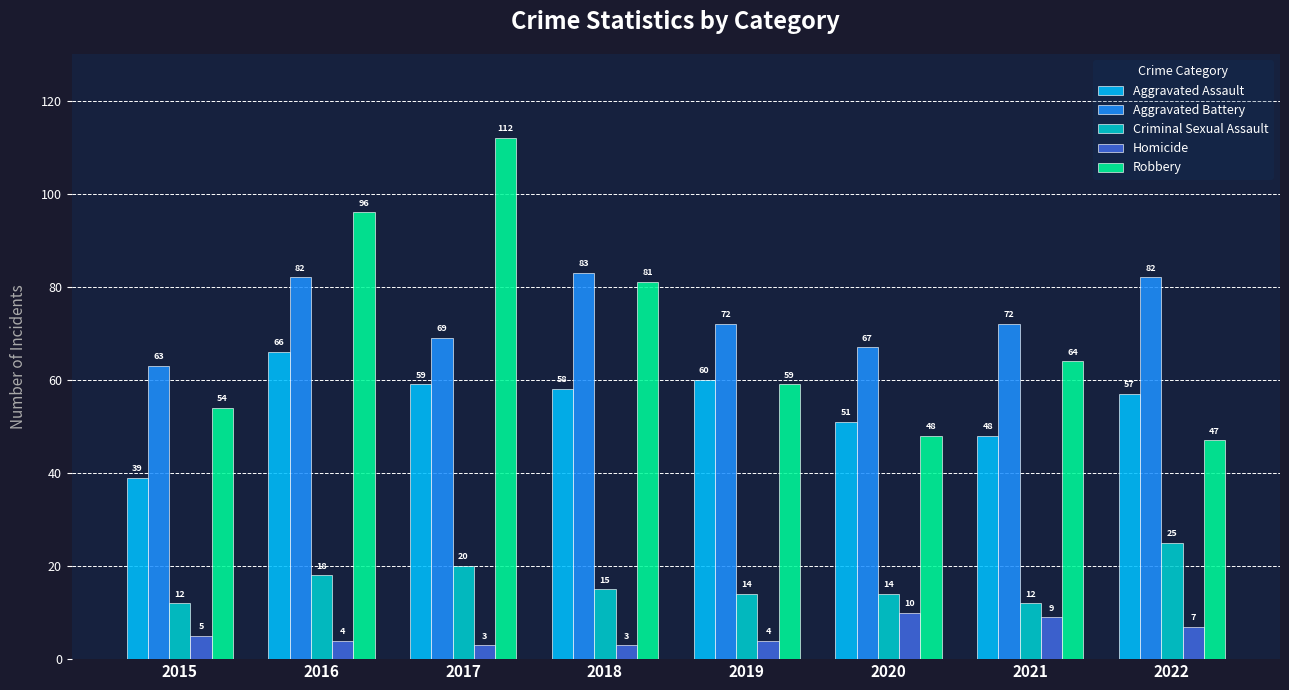

Which series has the largest range (max minus min)?

Robbery